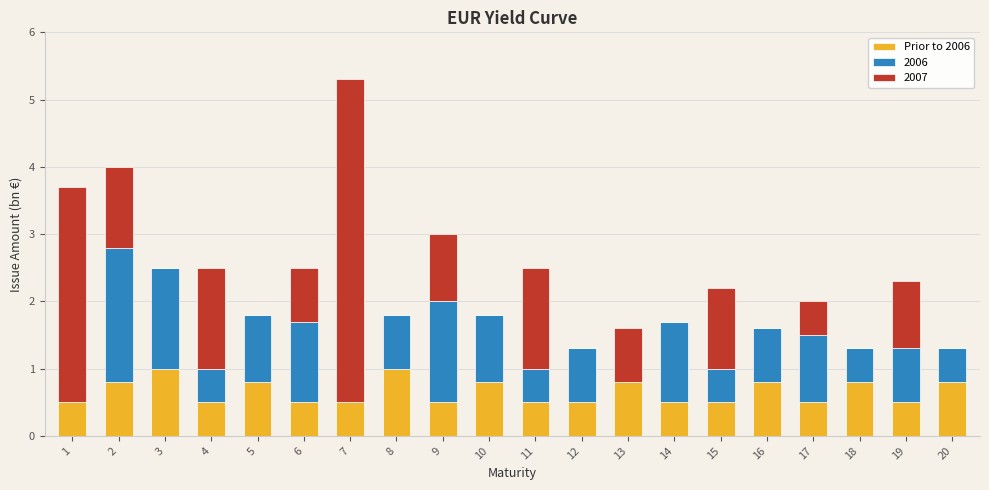

At which category is the sum across all series the highest?

7